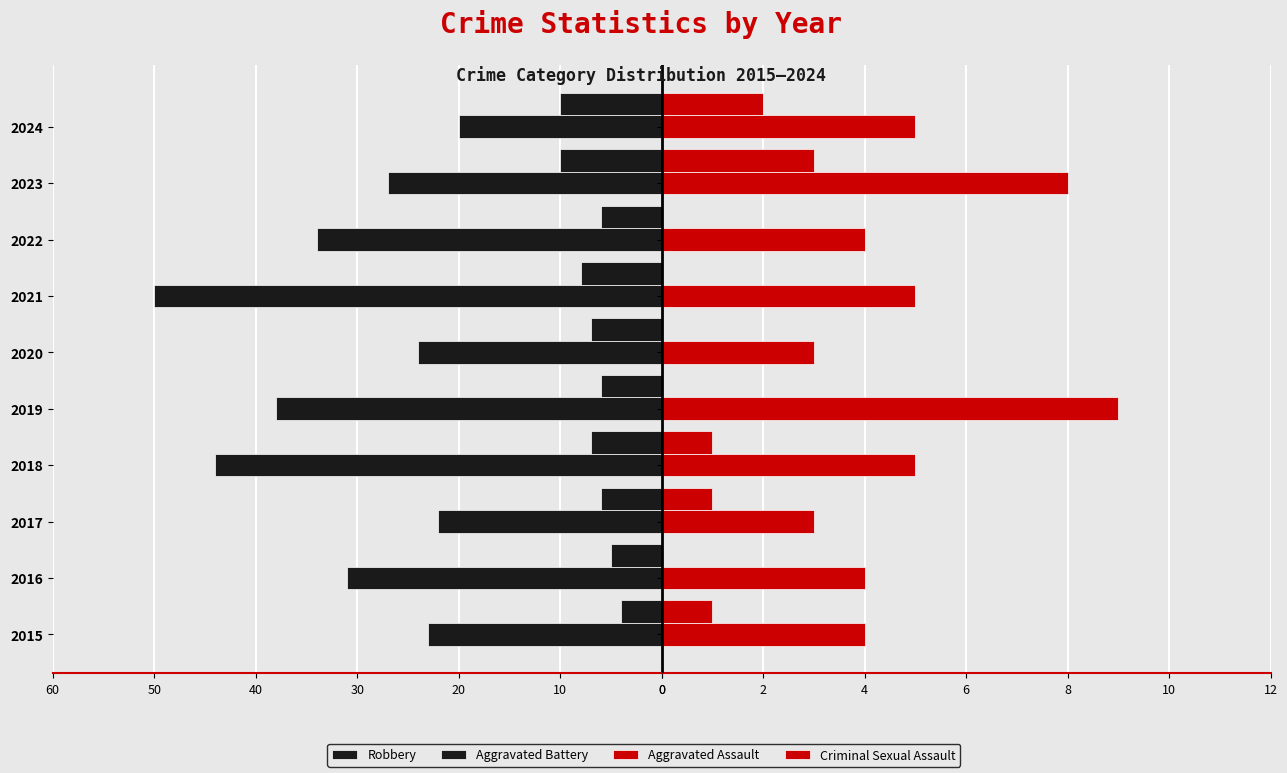

Does the chart contain stacked bars?

No